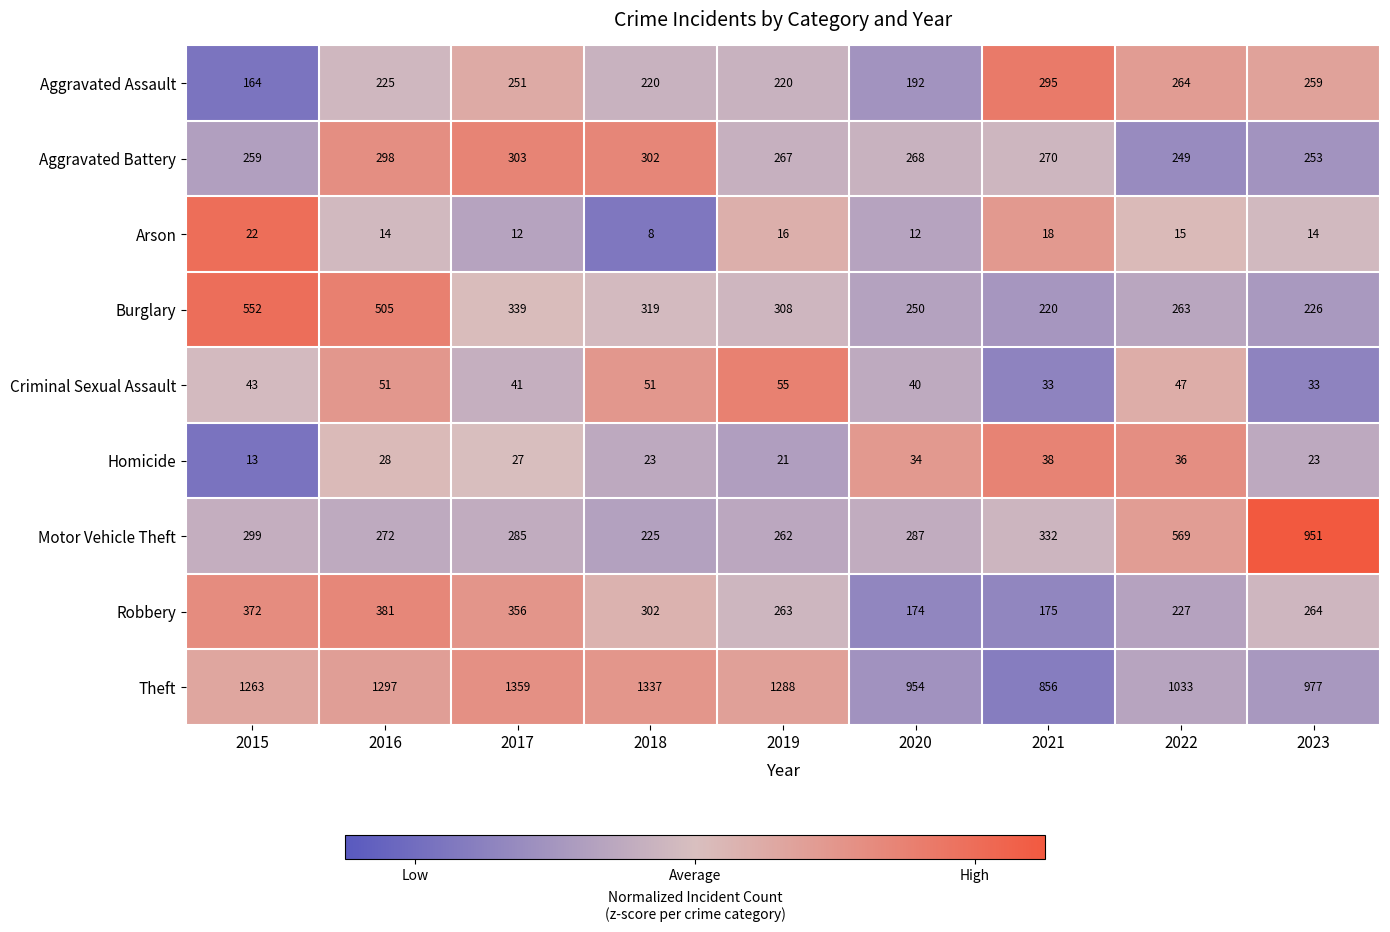

What is the difference between the second highest and minimum values in the Criminal Sexual Assault series?

18